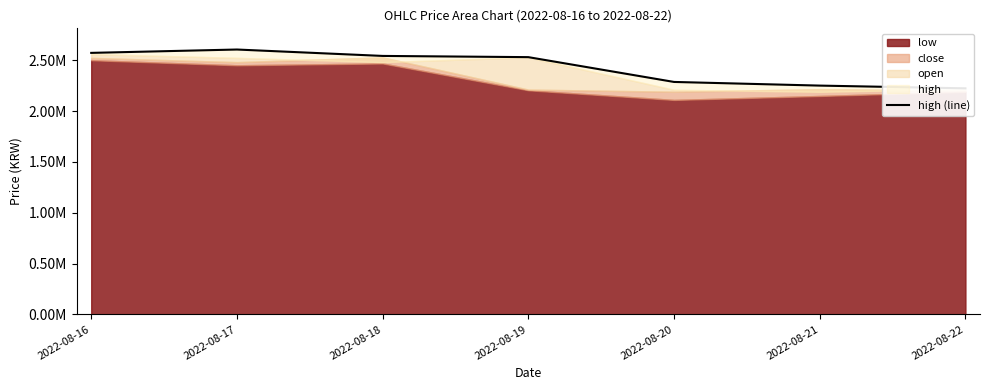

The chart shows a value of 1594296 at 2022-08-20. True or false?

False